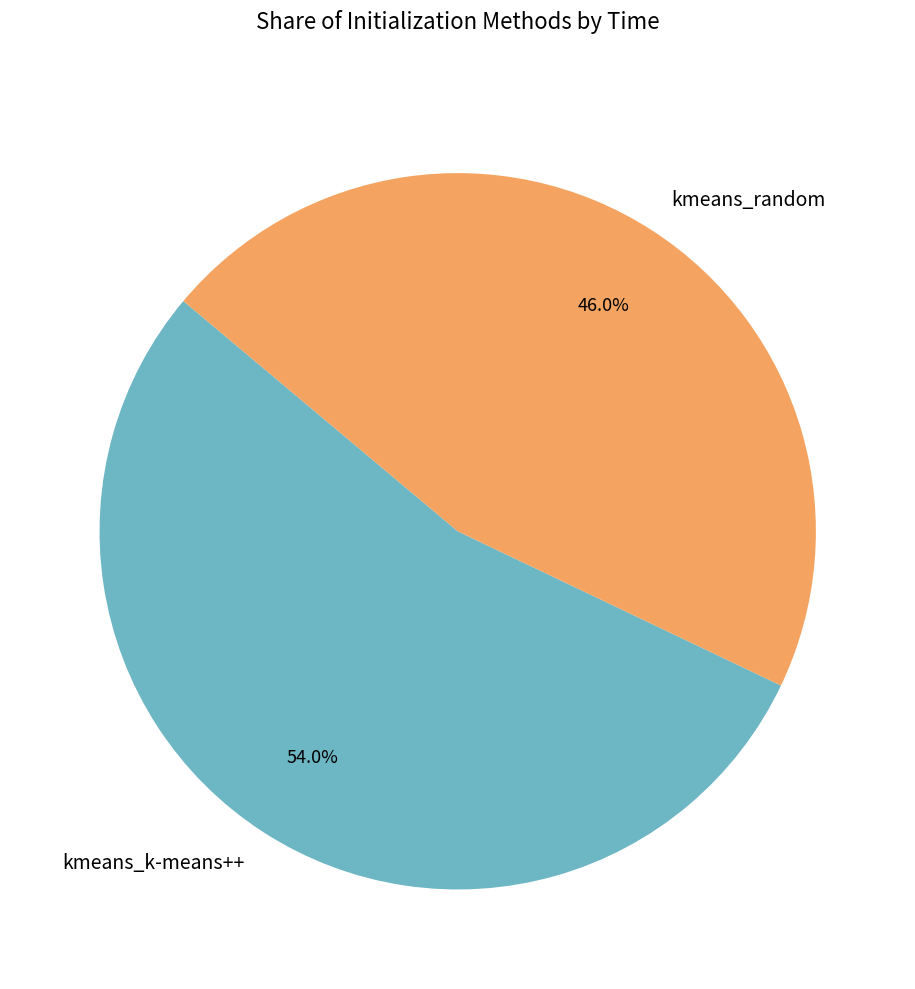

Approximately how many times larger is the value at kmeans_random compared to kmeans_k-means++?

0.9